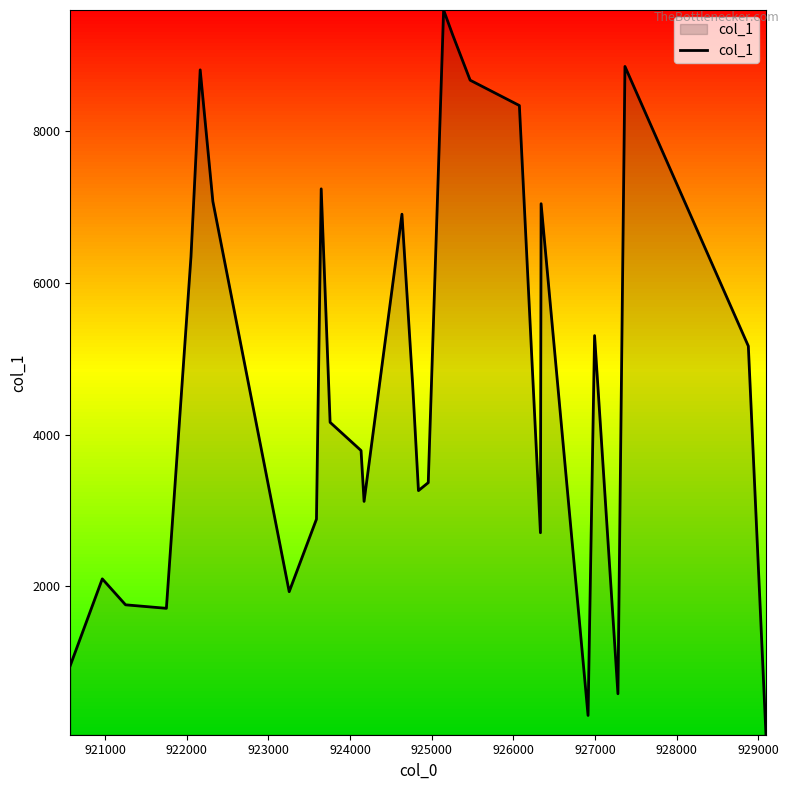

Count the number of categories in the chart.

29